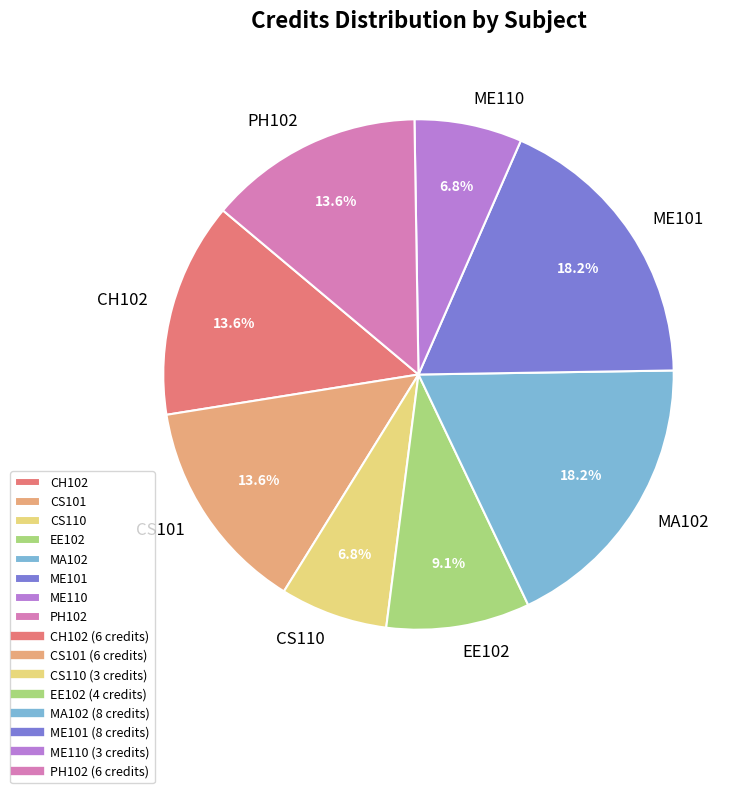

Is there a majority slice in this chart?

No